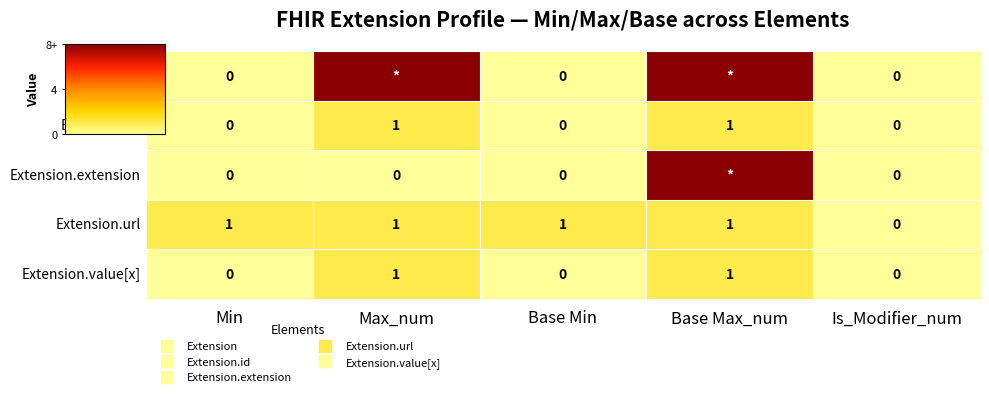

Which series has the largest total across all categories?

Extension